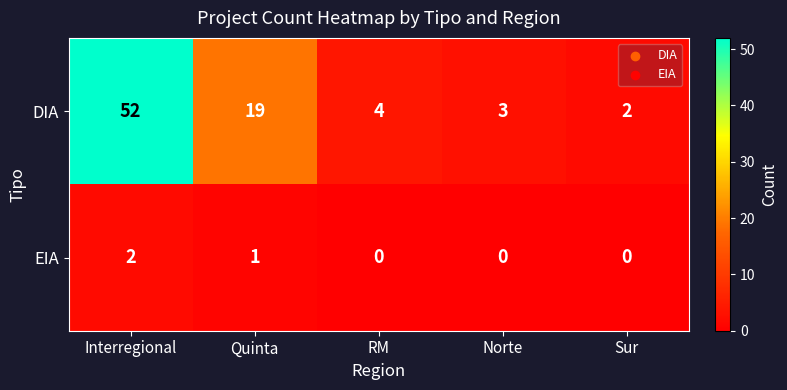

Rank the series at Quinta from lowest to highest value.

EIA, DIA